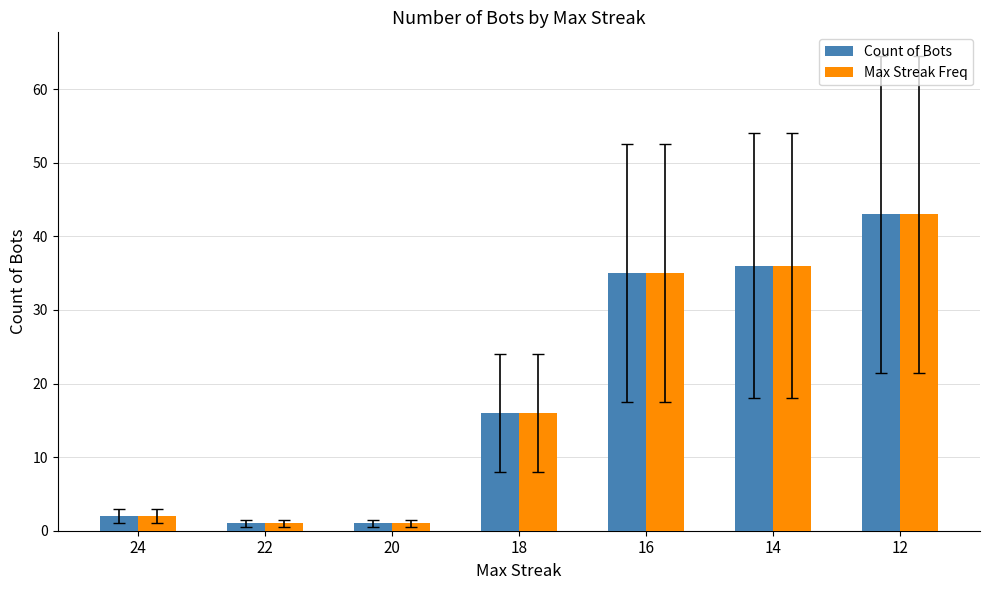

What is the difference between the second highest and minimum values in the Count of Bots series?

35